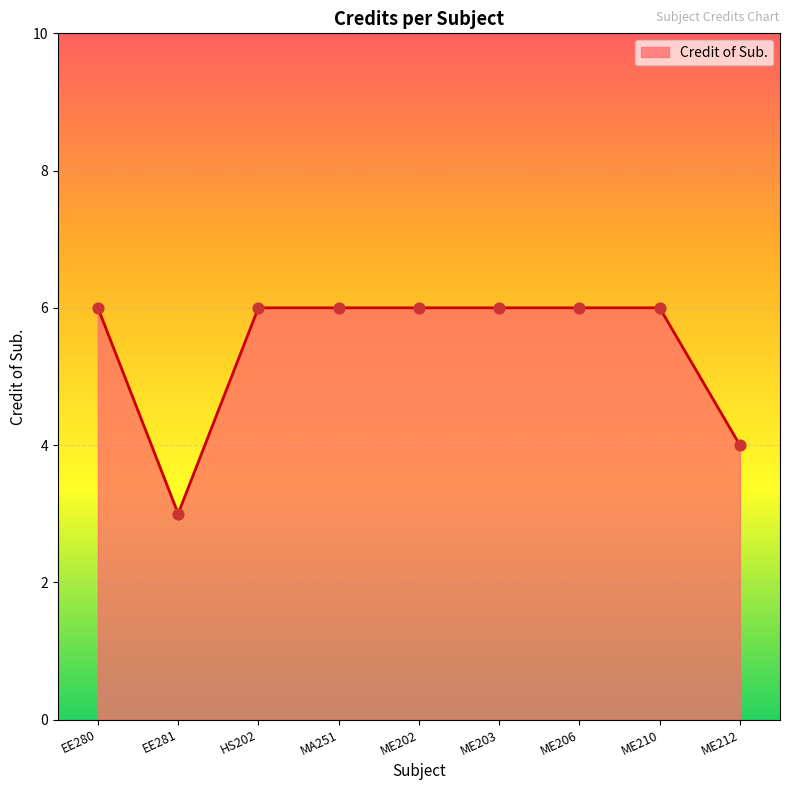

Approximately how many times larger is the value at EE281 compared to ME203?

0.5